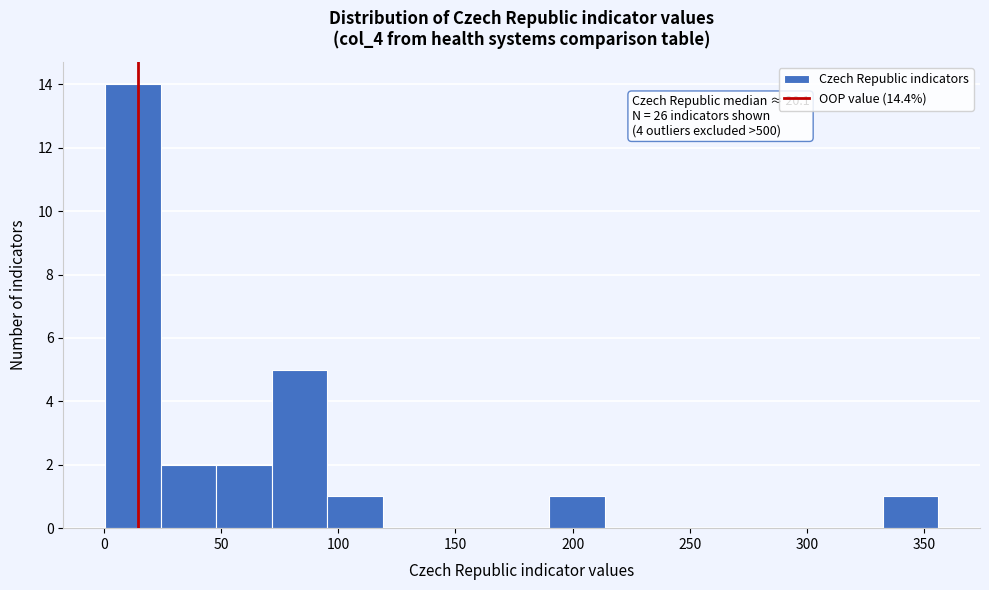

Over which range of the x-axis is the bar tallest?

0 to 25